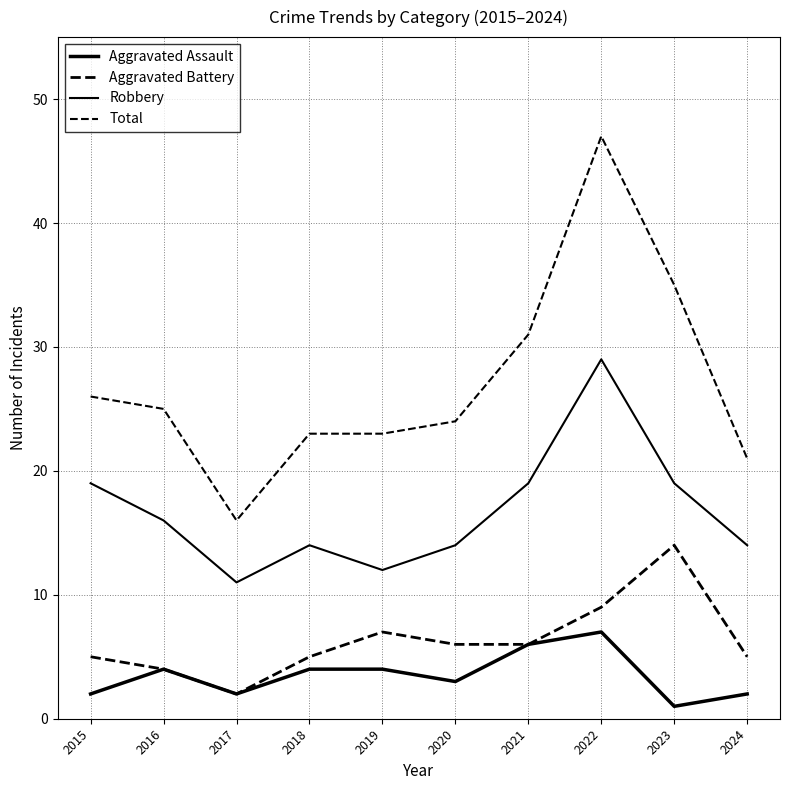

Count the number of categories in the chart.

10